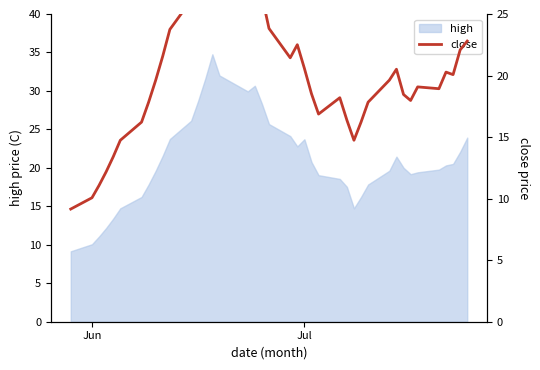

What is the minimum value for high?

9.2